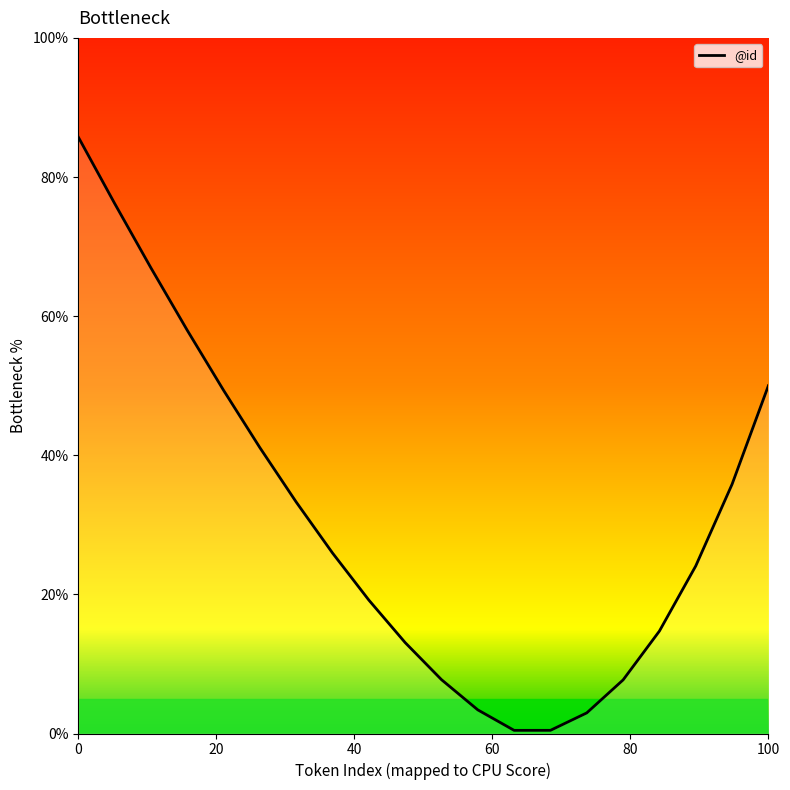

What is the sum of all values?

616.1